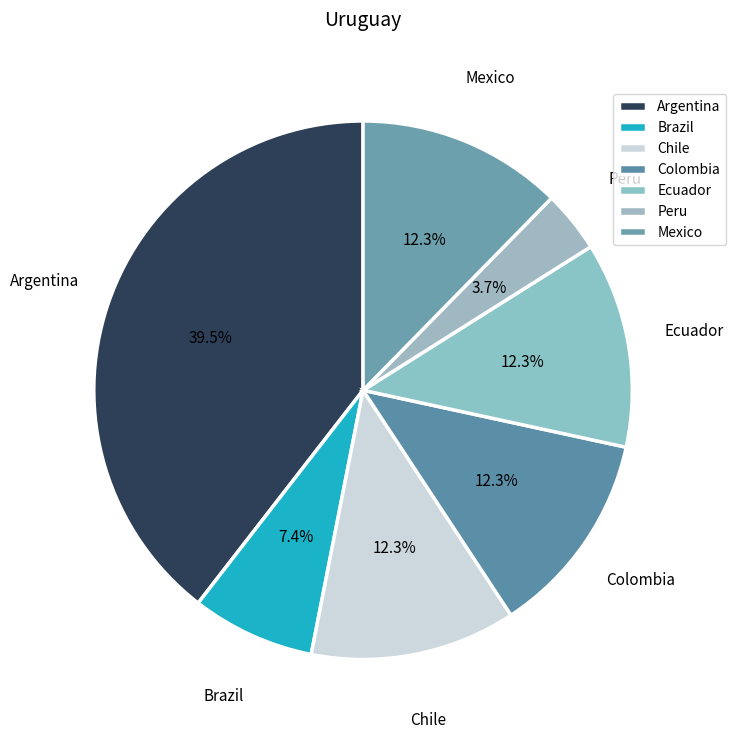

How many segments does this pie chart have?

7